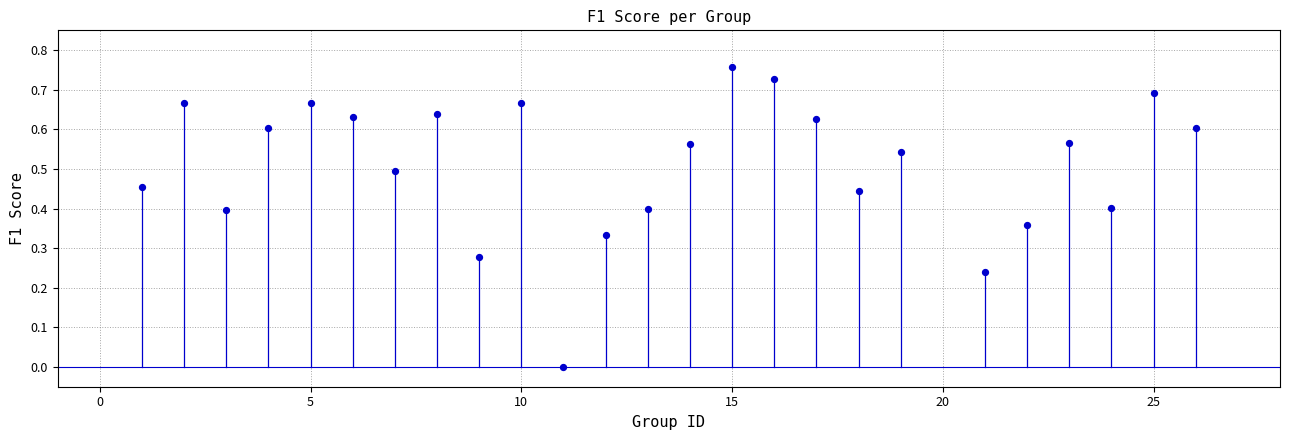

What is the range of X values (max minus min)?

25.0